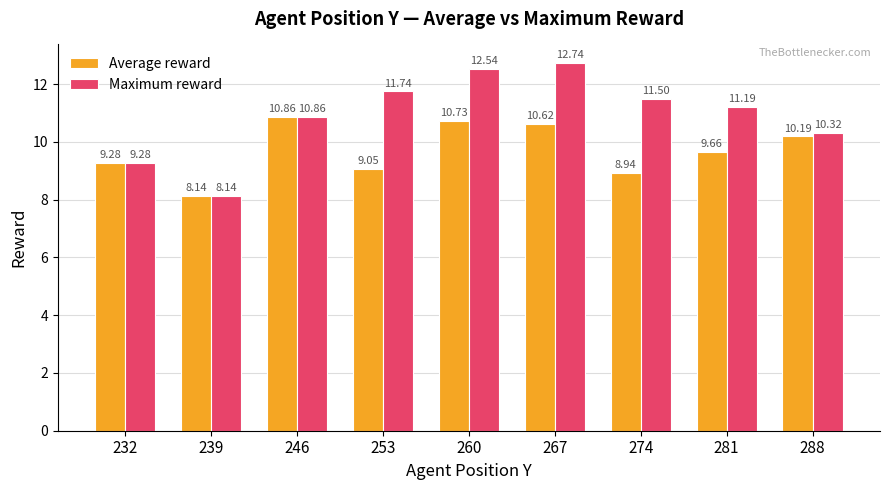

What is the difference between the Maximum reward values at 288 and 232?

1.0